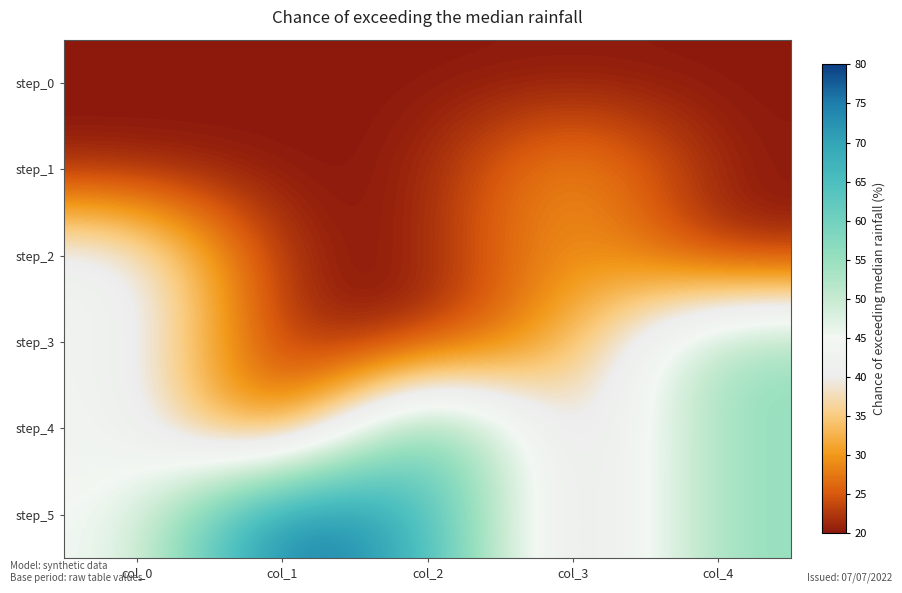

Rank the series at col_1 from lowest to highest value.

step_0, step_1, step_2, step_3, step_4, step_5